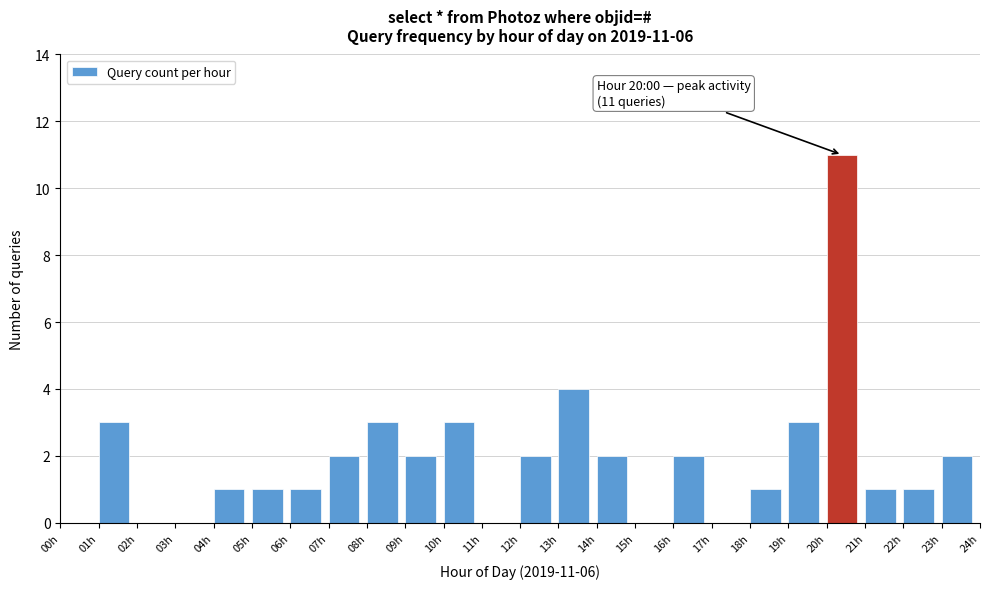

Which range on the x-axis has the tallest bar?

20 to 21